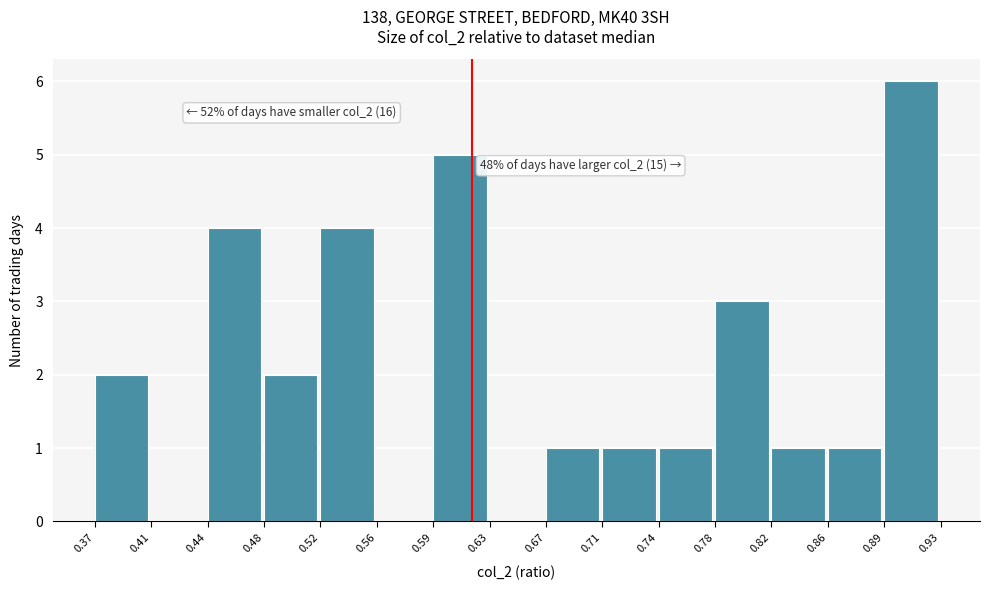

Which range on the x-axis has the tallest bar?

0.89 to 0.93